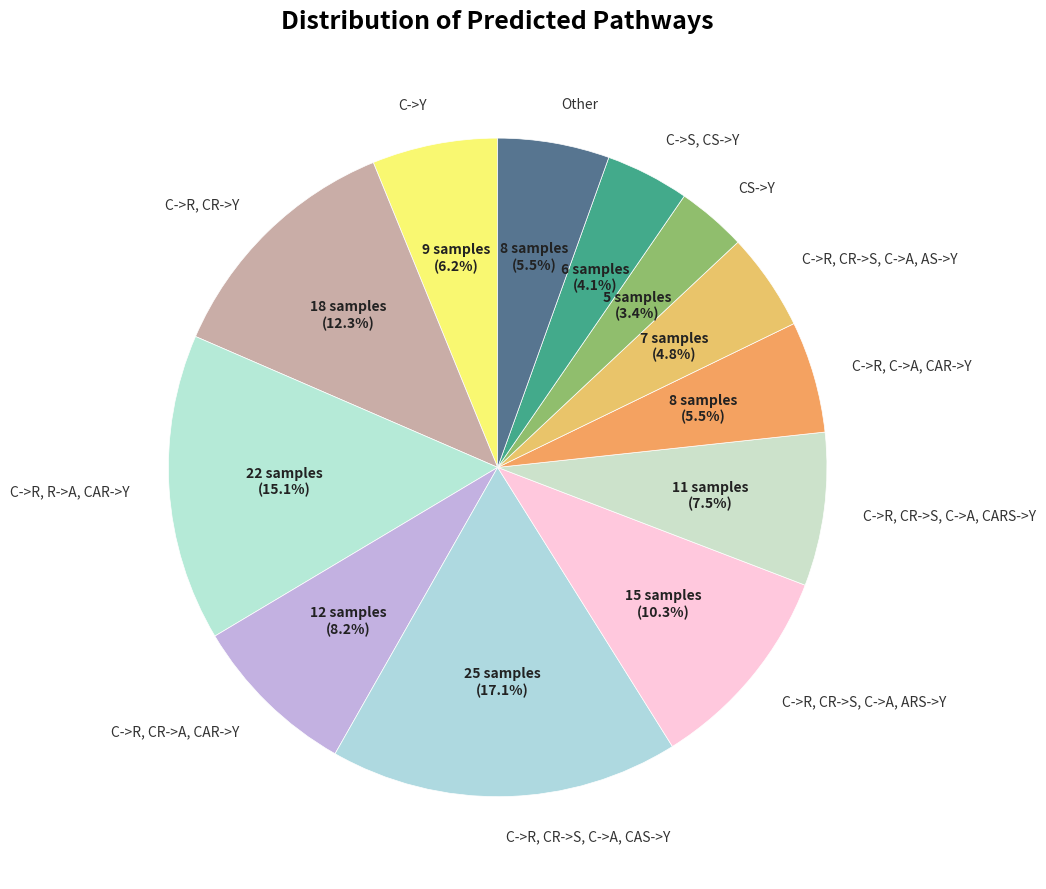

What is the total percentage of C->R, CR->S, C->A, ARS->Y and C->R, CR->S, C->A, CARS->Y?

17.8%